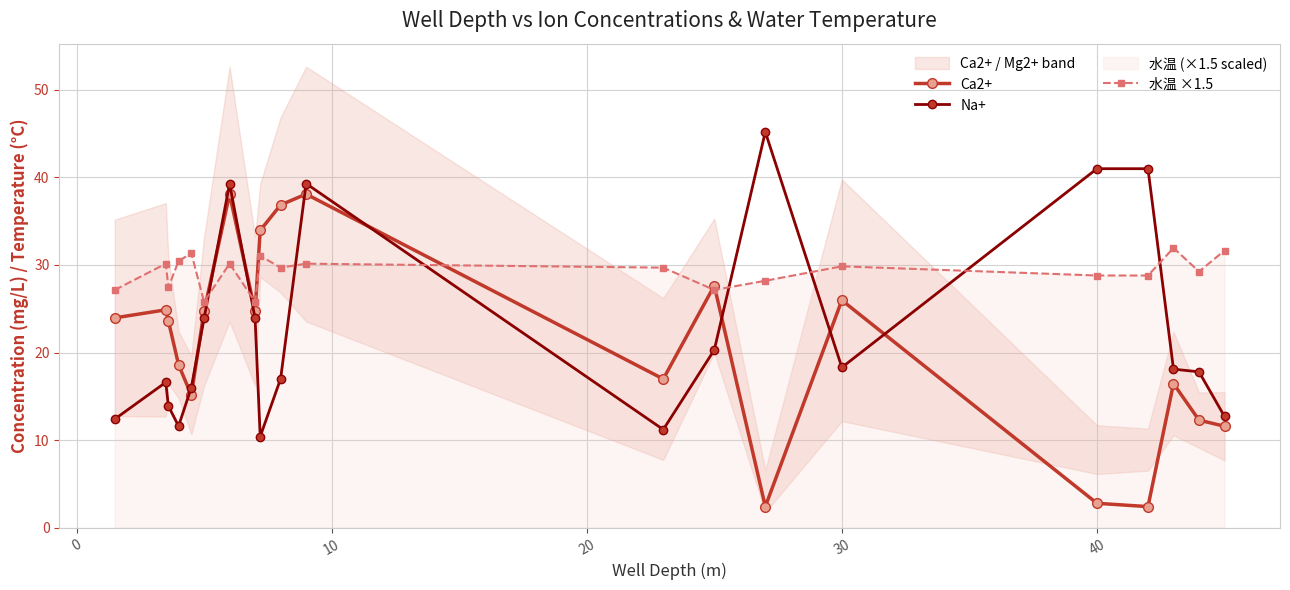

What is the maximum value for 水温 ×1.5?

32.0